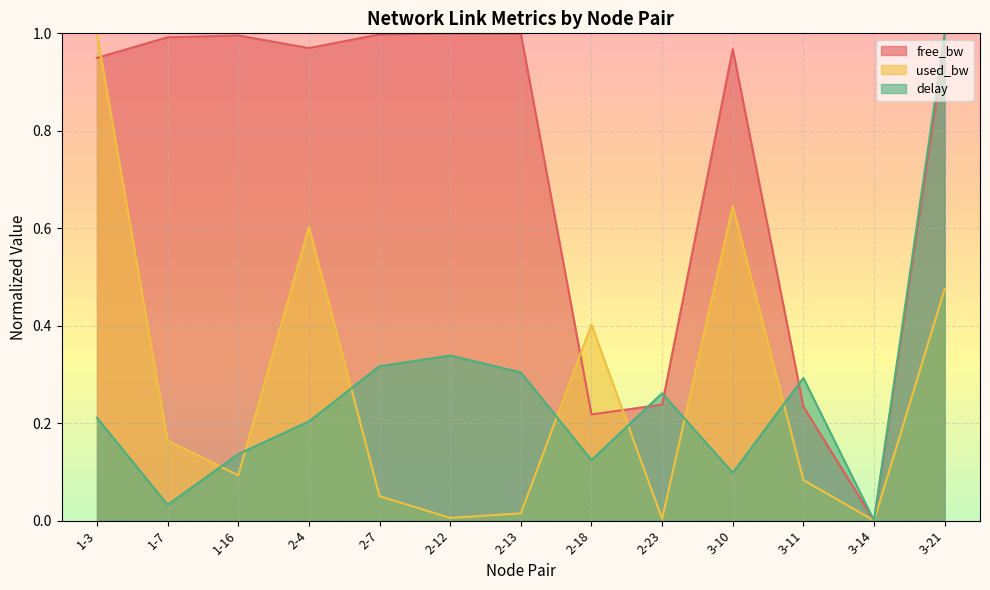

How many interior local peaks does the delay series have?

3